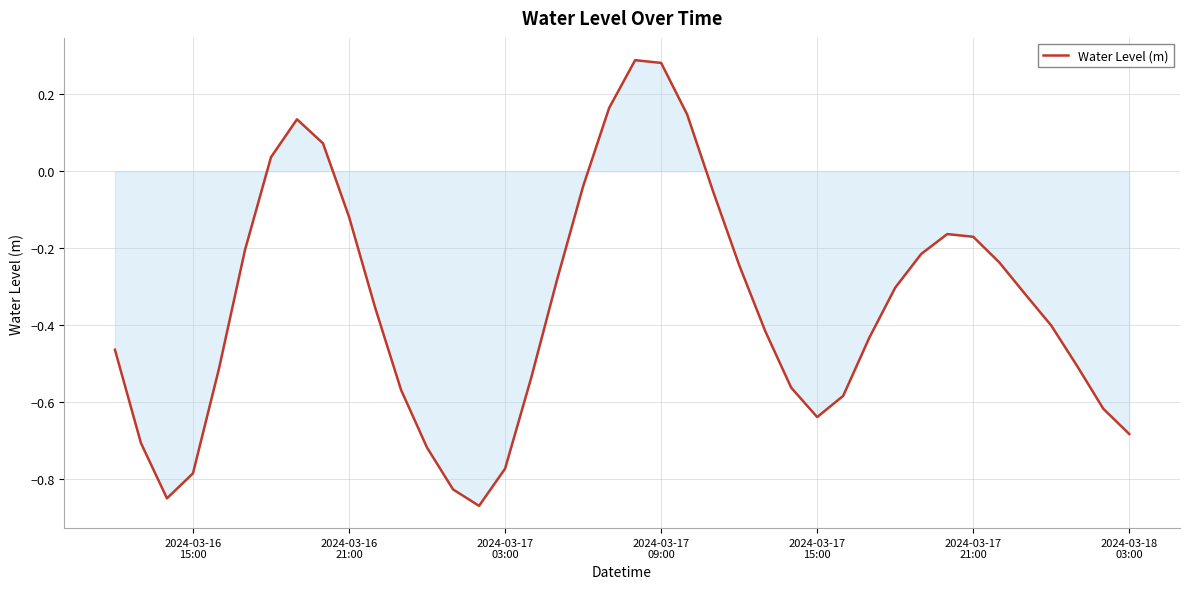

What is the difference between the maximum and minimum values?

1.2